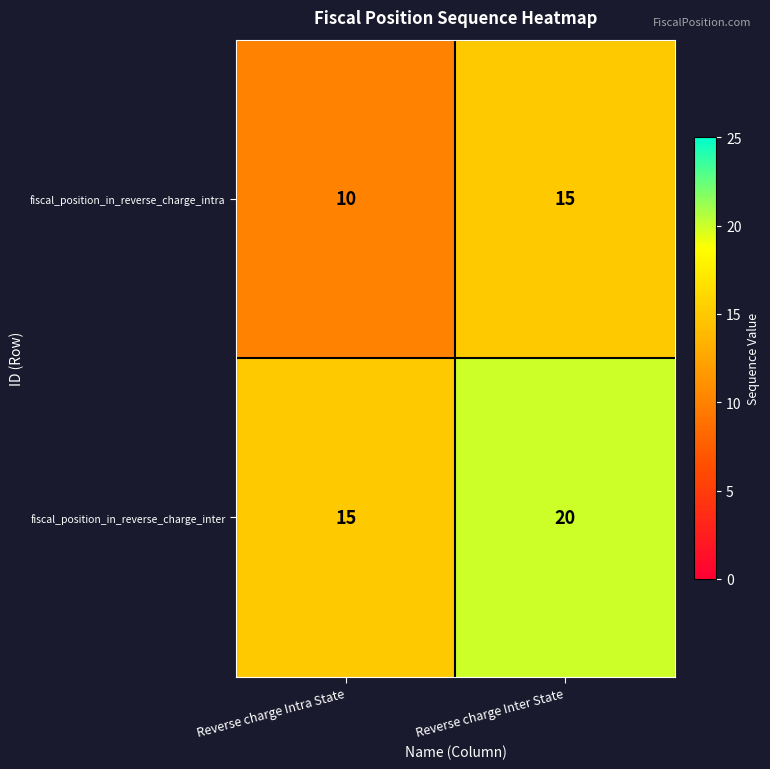

Reading left to right, list all the values displayed in this chart.

fiscal_position_in_reverse_charge_intra: 10	15
fiscal_position_in_reverse_charge_inter: 15	20